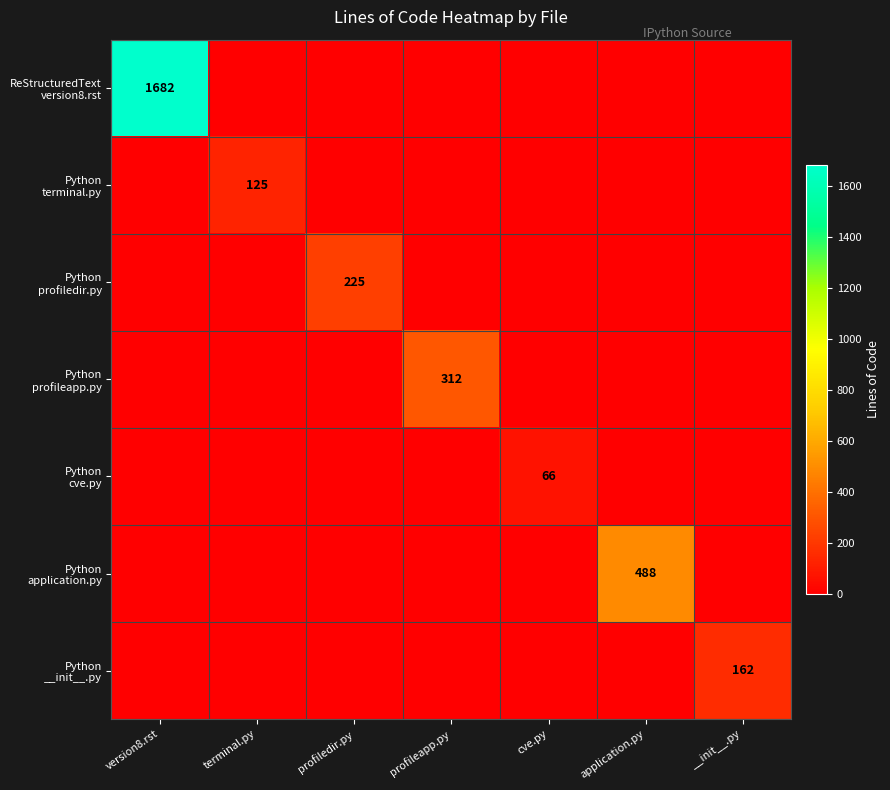

What is the sum of all Python cve.py values?

66